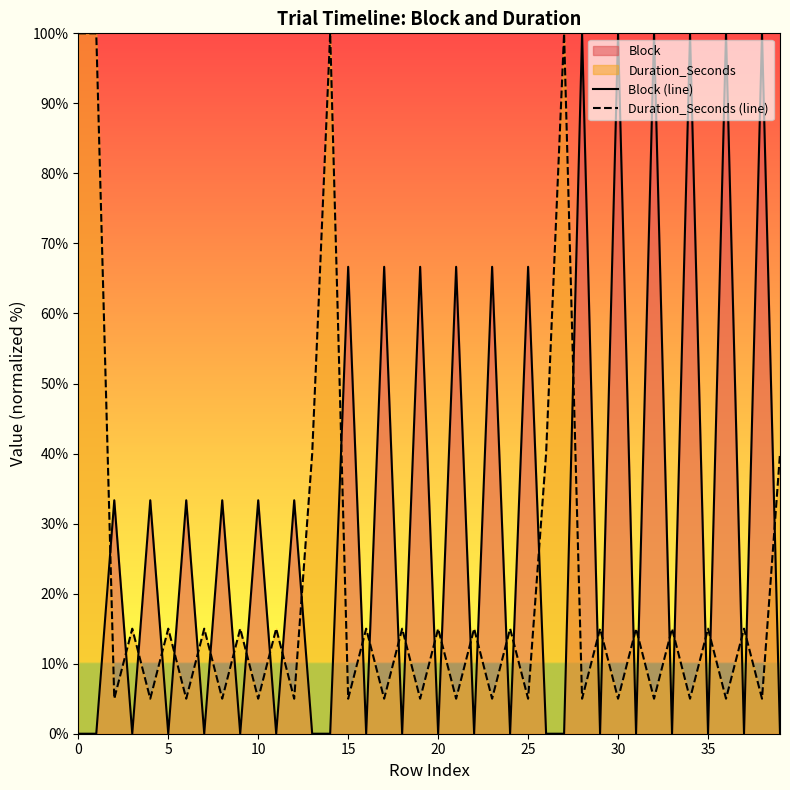

Which series has the largest total across all categories?

Block (line)